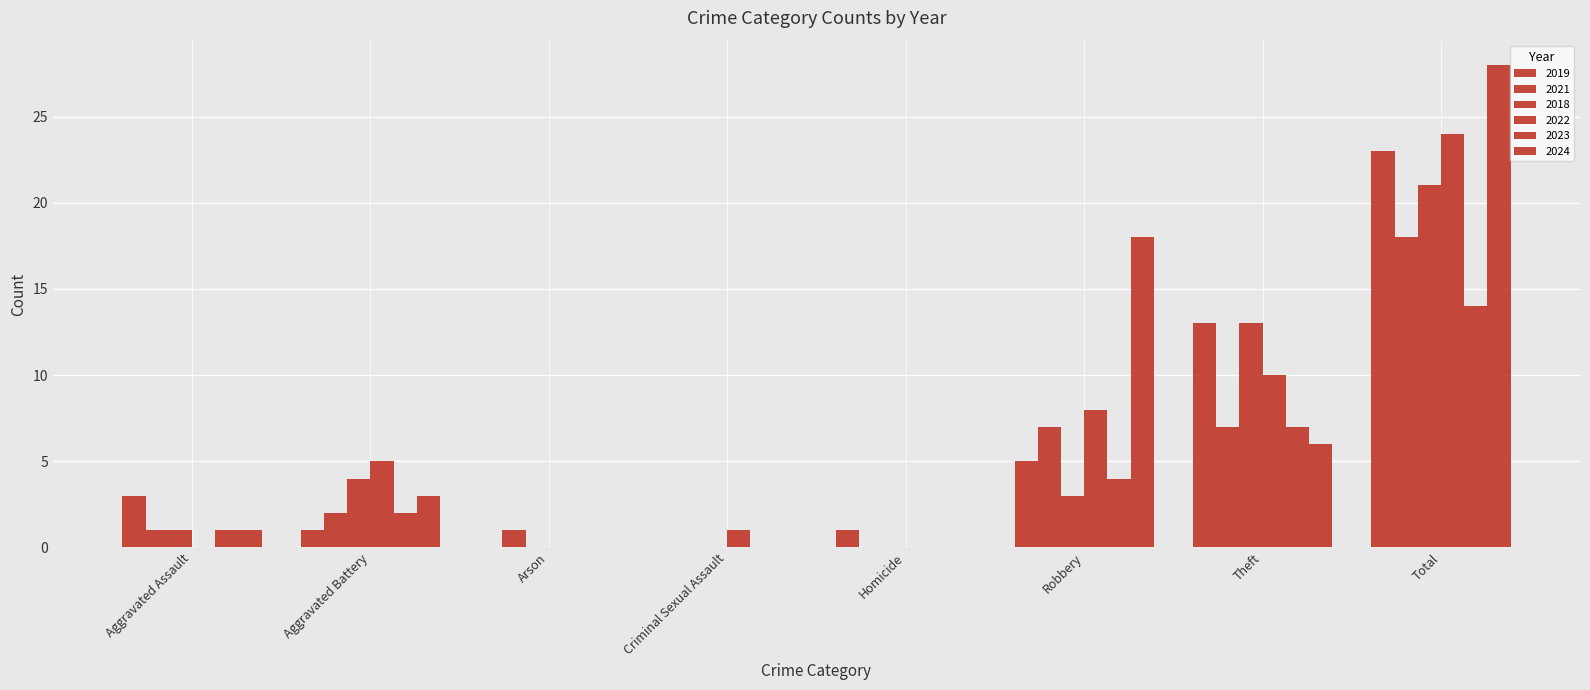

Does the chart contain stacked bars?

No